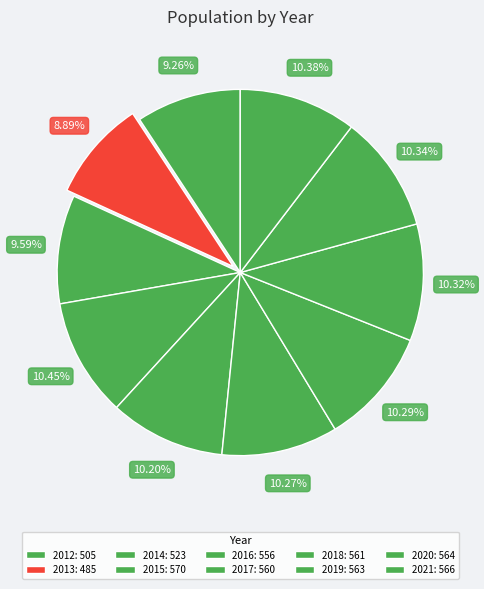

How many slices are in this pie chart?

10